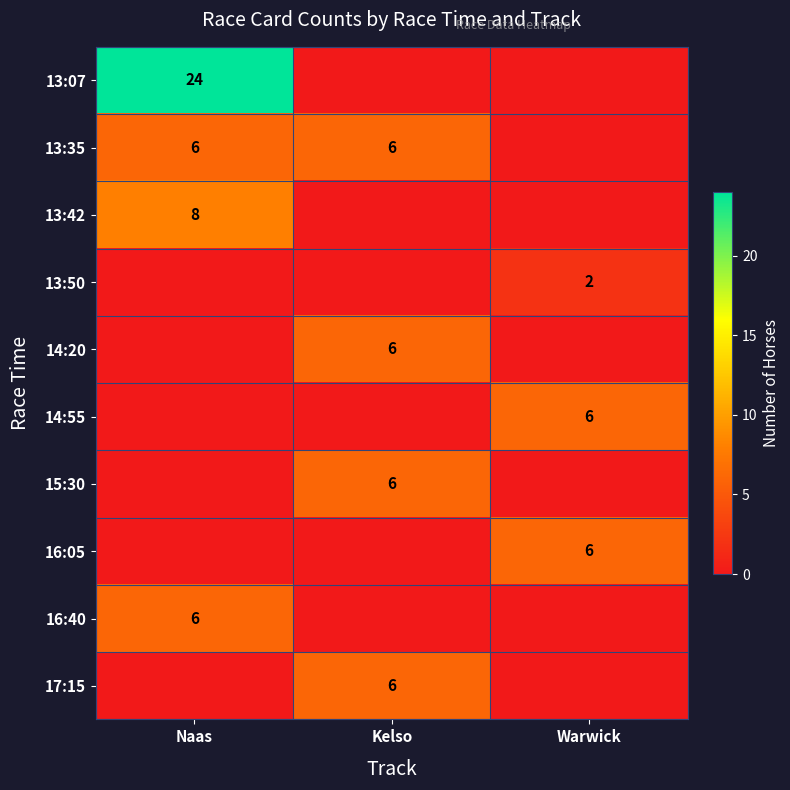

The 13:35 series shows 6 at Naas. True or false?

True